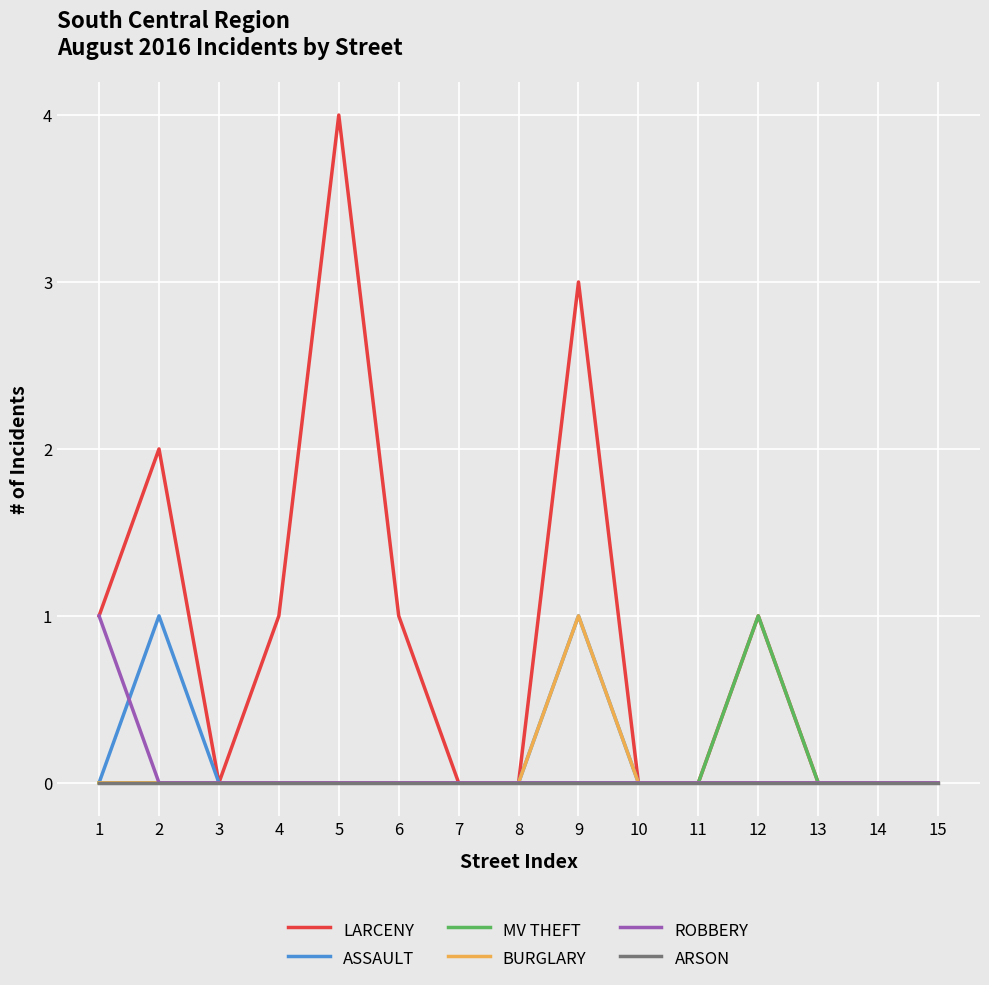

Which series has the largest total across all categories?

LARCENY